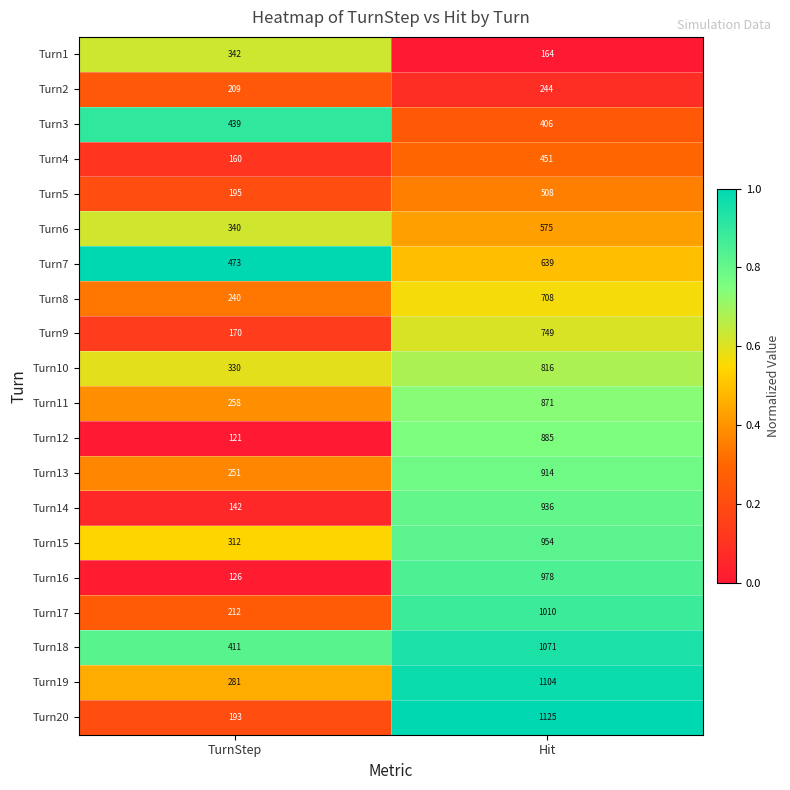

Is it true that Turn11 equals 480 at Hit?

False